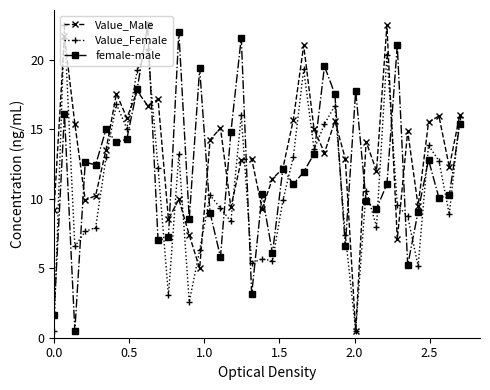

At how many categories does at least one series exceed 19?

10